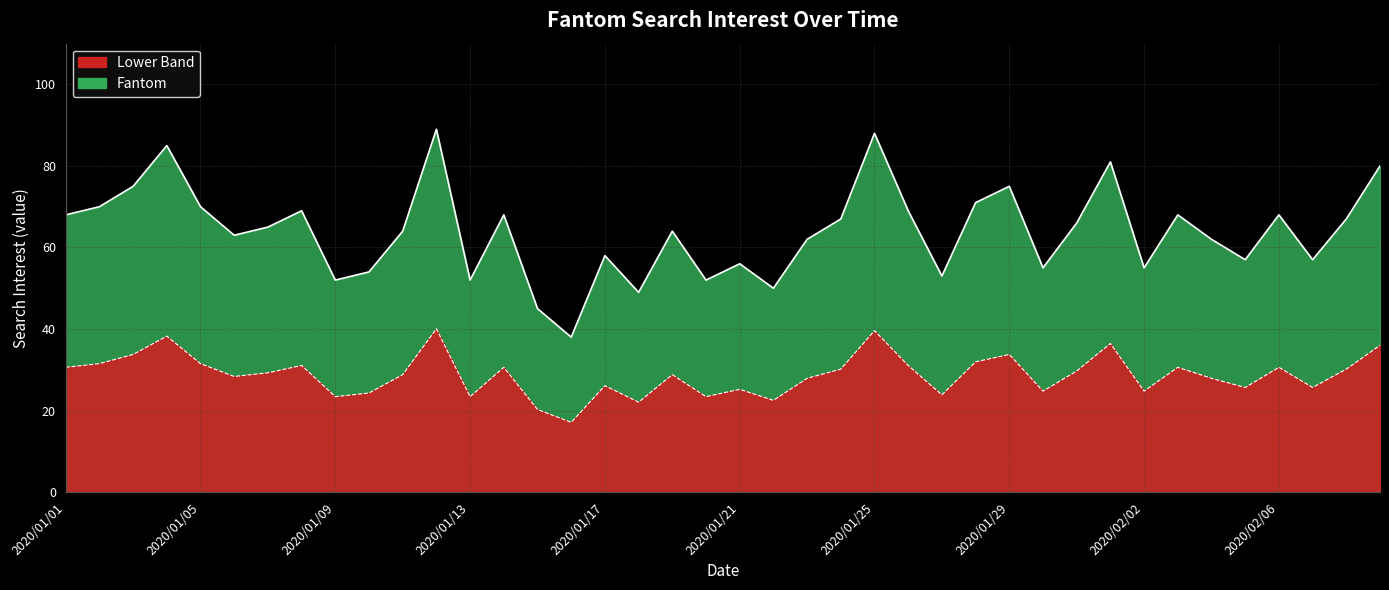

What is the difference between the values at 2020/01/02 and 2020/01/25?

18